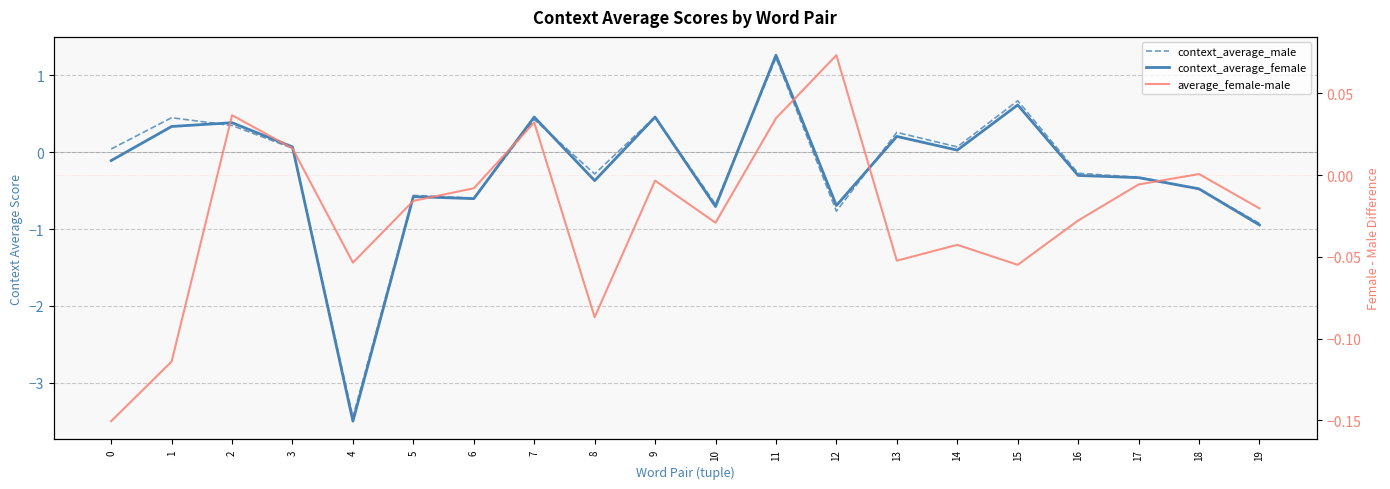

How many lines are shown in the chart?

3